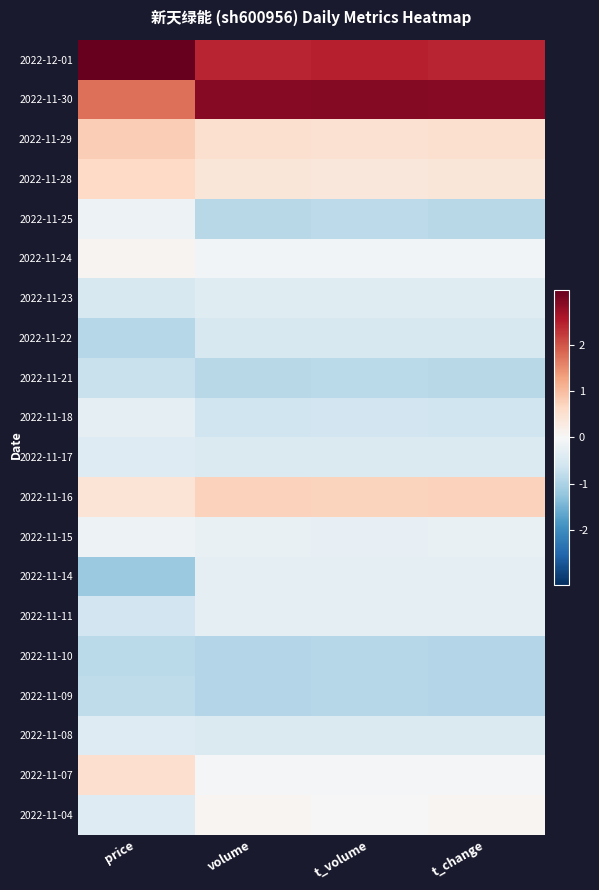

At which category does the chart reach its minimum across all series?

price